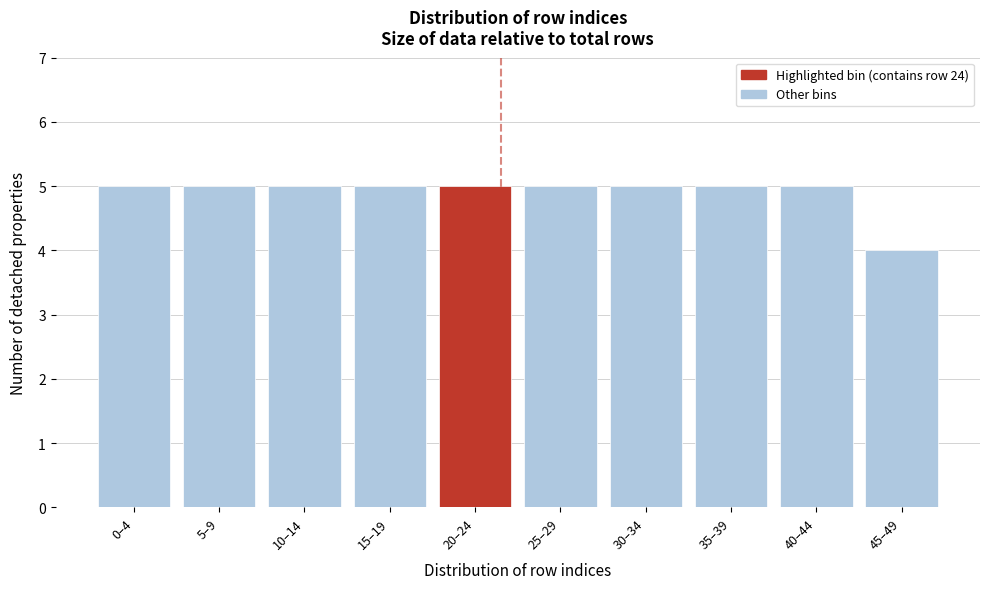

Reading left to right, list all the values displayed in this chart.

0–4=5	5–9=5	10–14=5	15–19=5	20–24=5	25–29=5	30–34=5	35–39=5	40–44=5	45–49=4